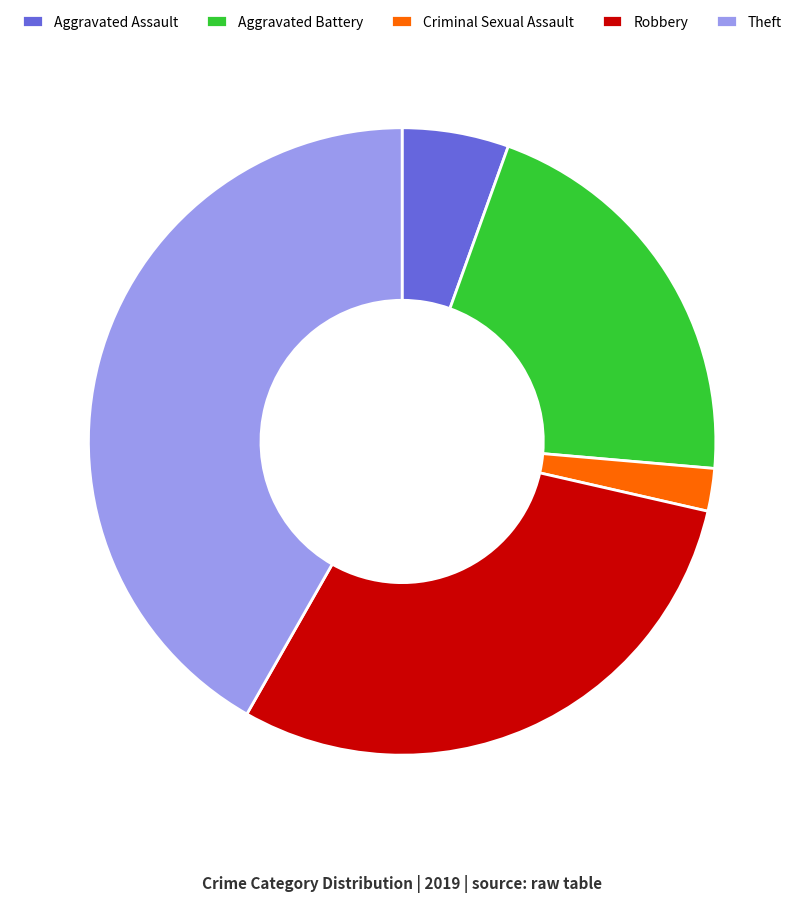

Between Criminal Sexual Assault and Theft, which is larger?

Theft